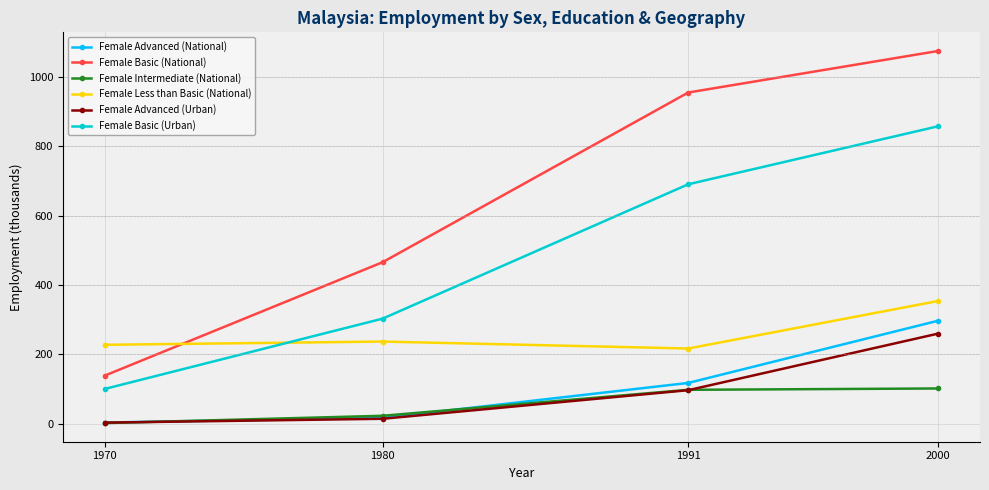

Where is Female Basic (National) nearest to the value 606?

1980